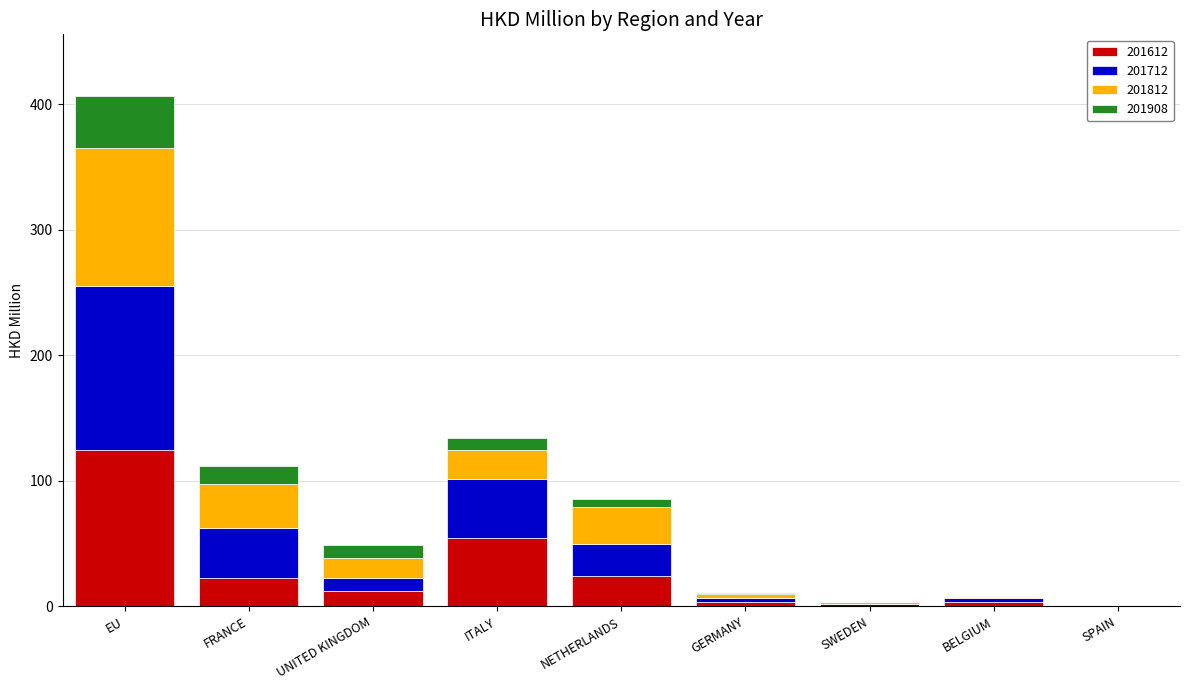

What is the total value across all series at FRANCE?

111.5